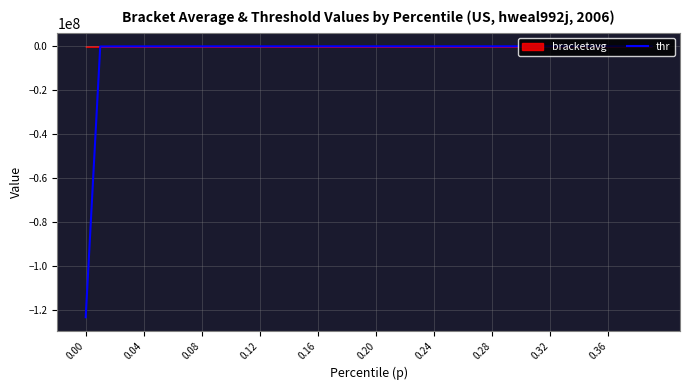

What is the lowest value of the thr series?

-123518021.9